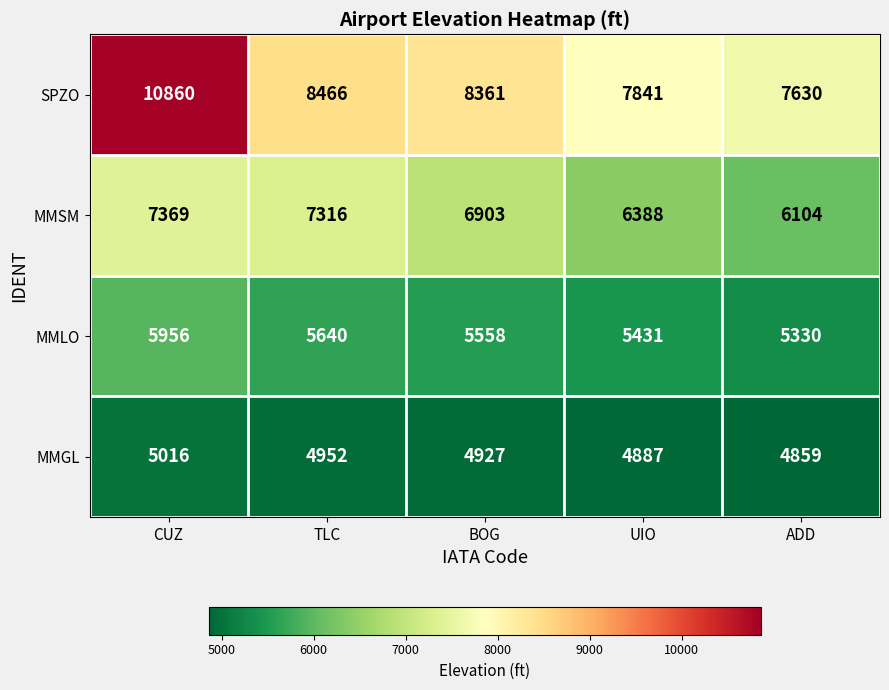

What is the difference between the SPZO values at TLC and ADD?

836